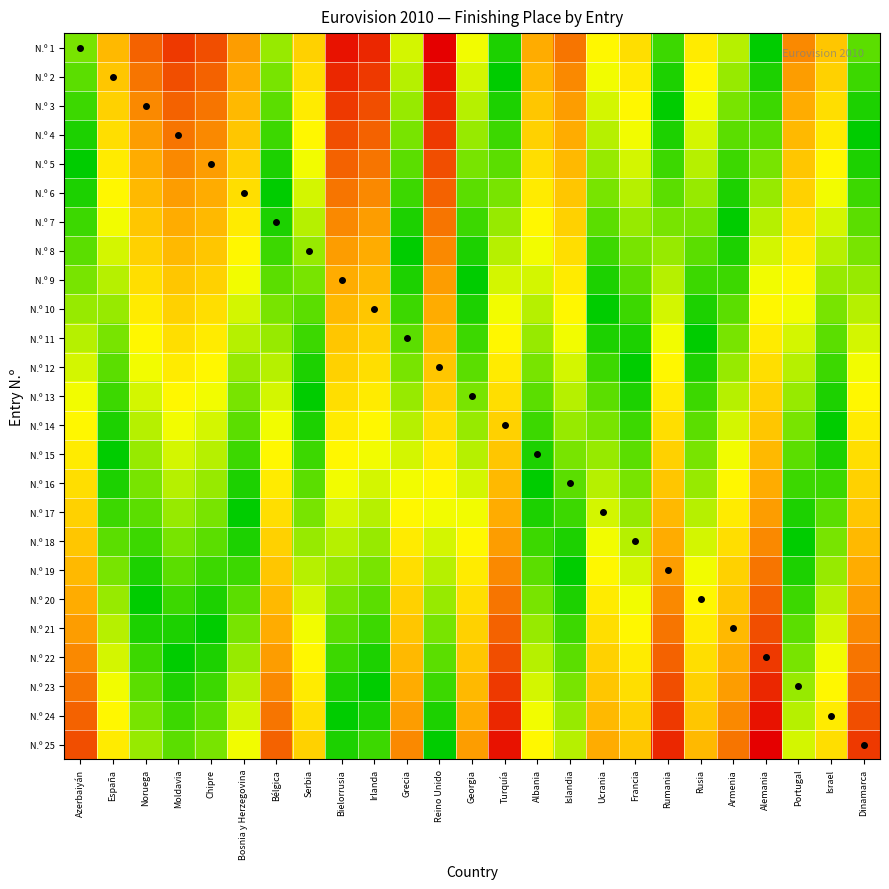

At how many categories does at least one series exceed 0?

25